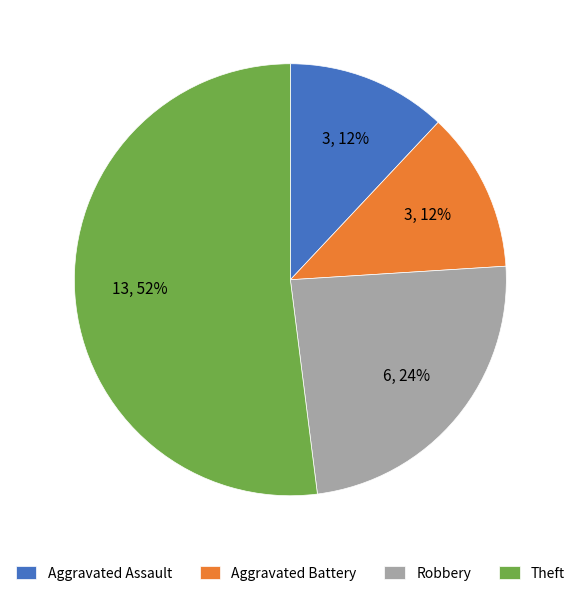

Combined, do Aggravated Battery and Aggravated Assault account for over 50%?

No